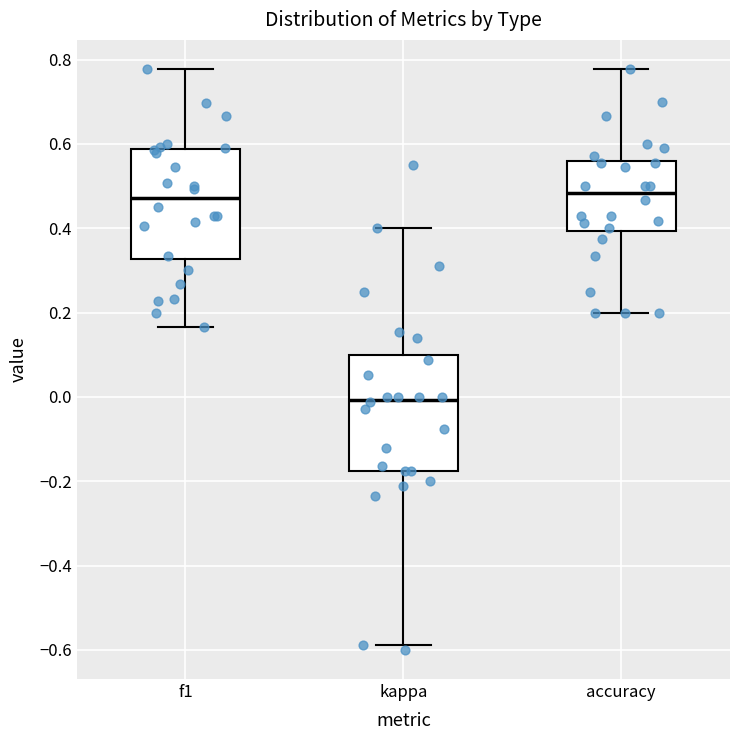

Reading left to right, read every box against the y-axis: the position of its median line, the range the box covers, and the ends of its whiskers. The values are not printed on the chart, so give them approximately, as read against the axis.

f1: median 0.48, box 0.32 to 0.58, whiskers 0.16 to 0.78
kappa: median 0.00, box -0.18 to 0.10, whiskers -0.58 to 0.40
accuracy: median 0.48, box 0.40 to 0.56, whiskers 0.20 to 0.78